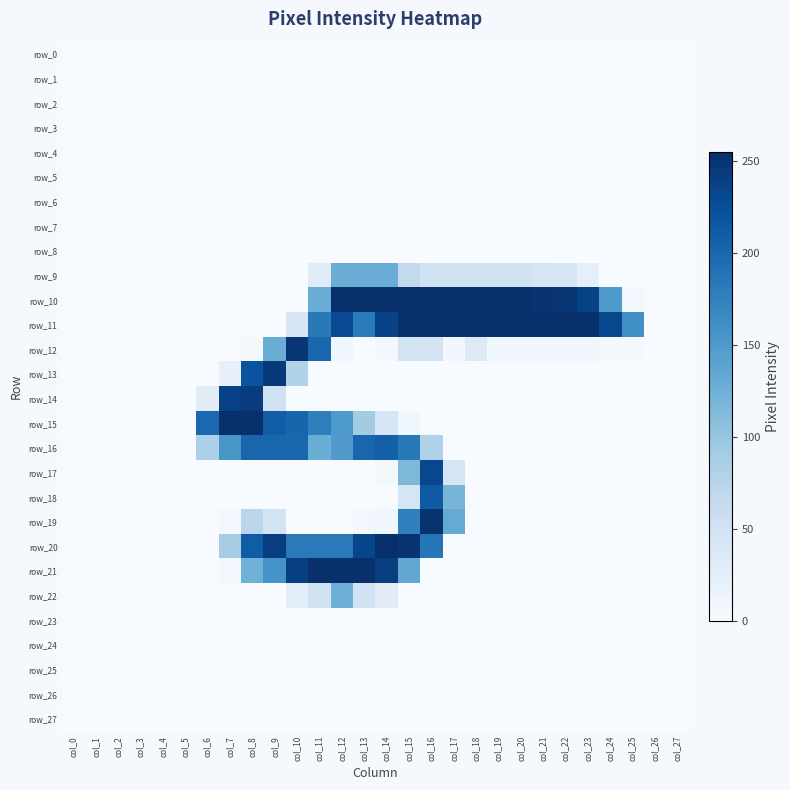

What is the sum of all row_22 values?

277